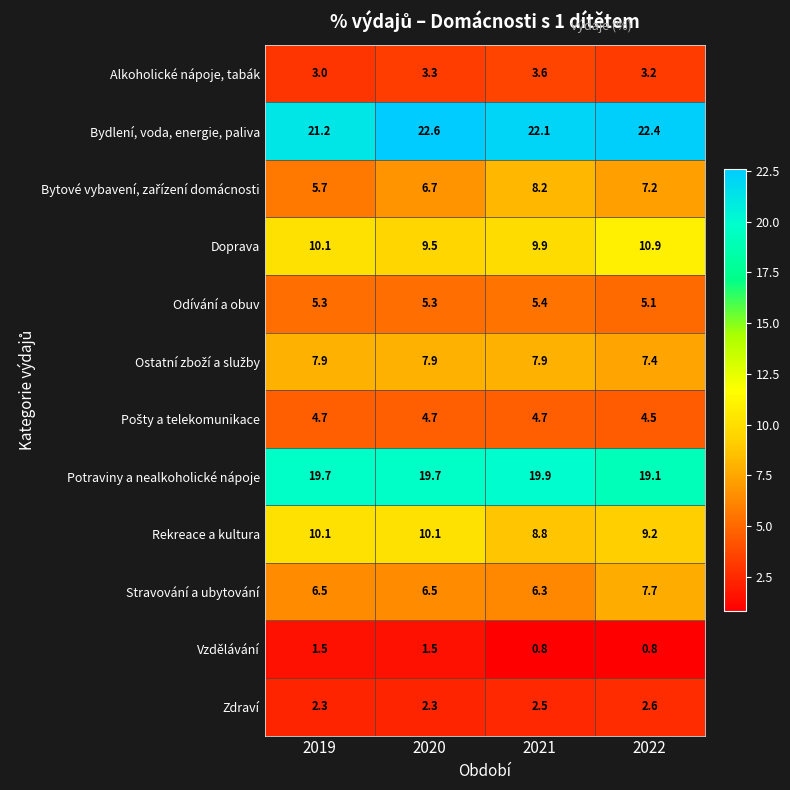

Which series has the largest total across all categories?

Bydlení, voda, energie, paliva